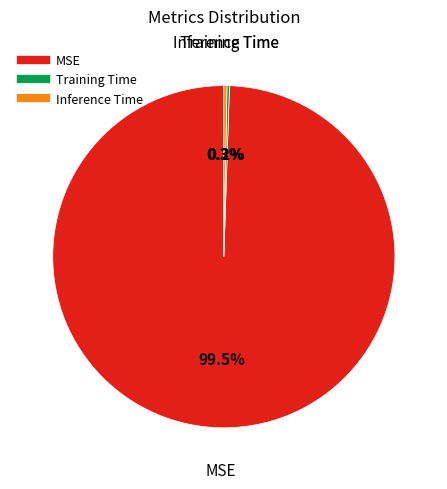

How much of the chart is everything except MSE?

0.5%